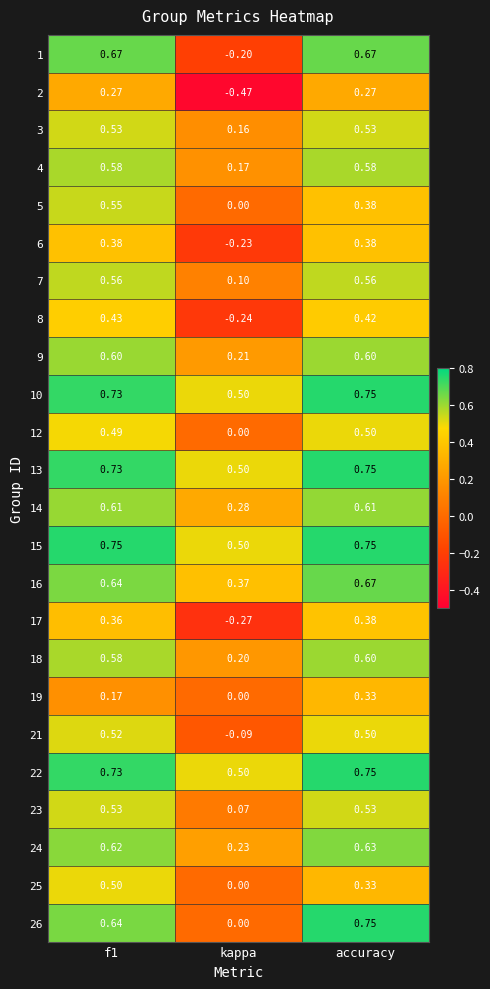

Is the value of 18 at f1 greater than the value of 25 at f1?

Yes